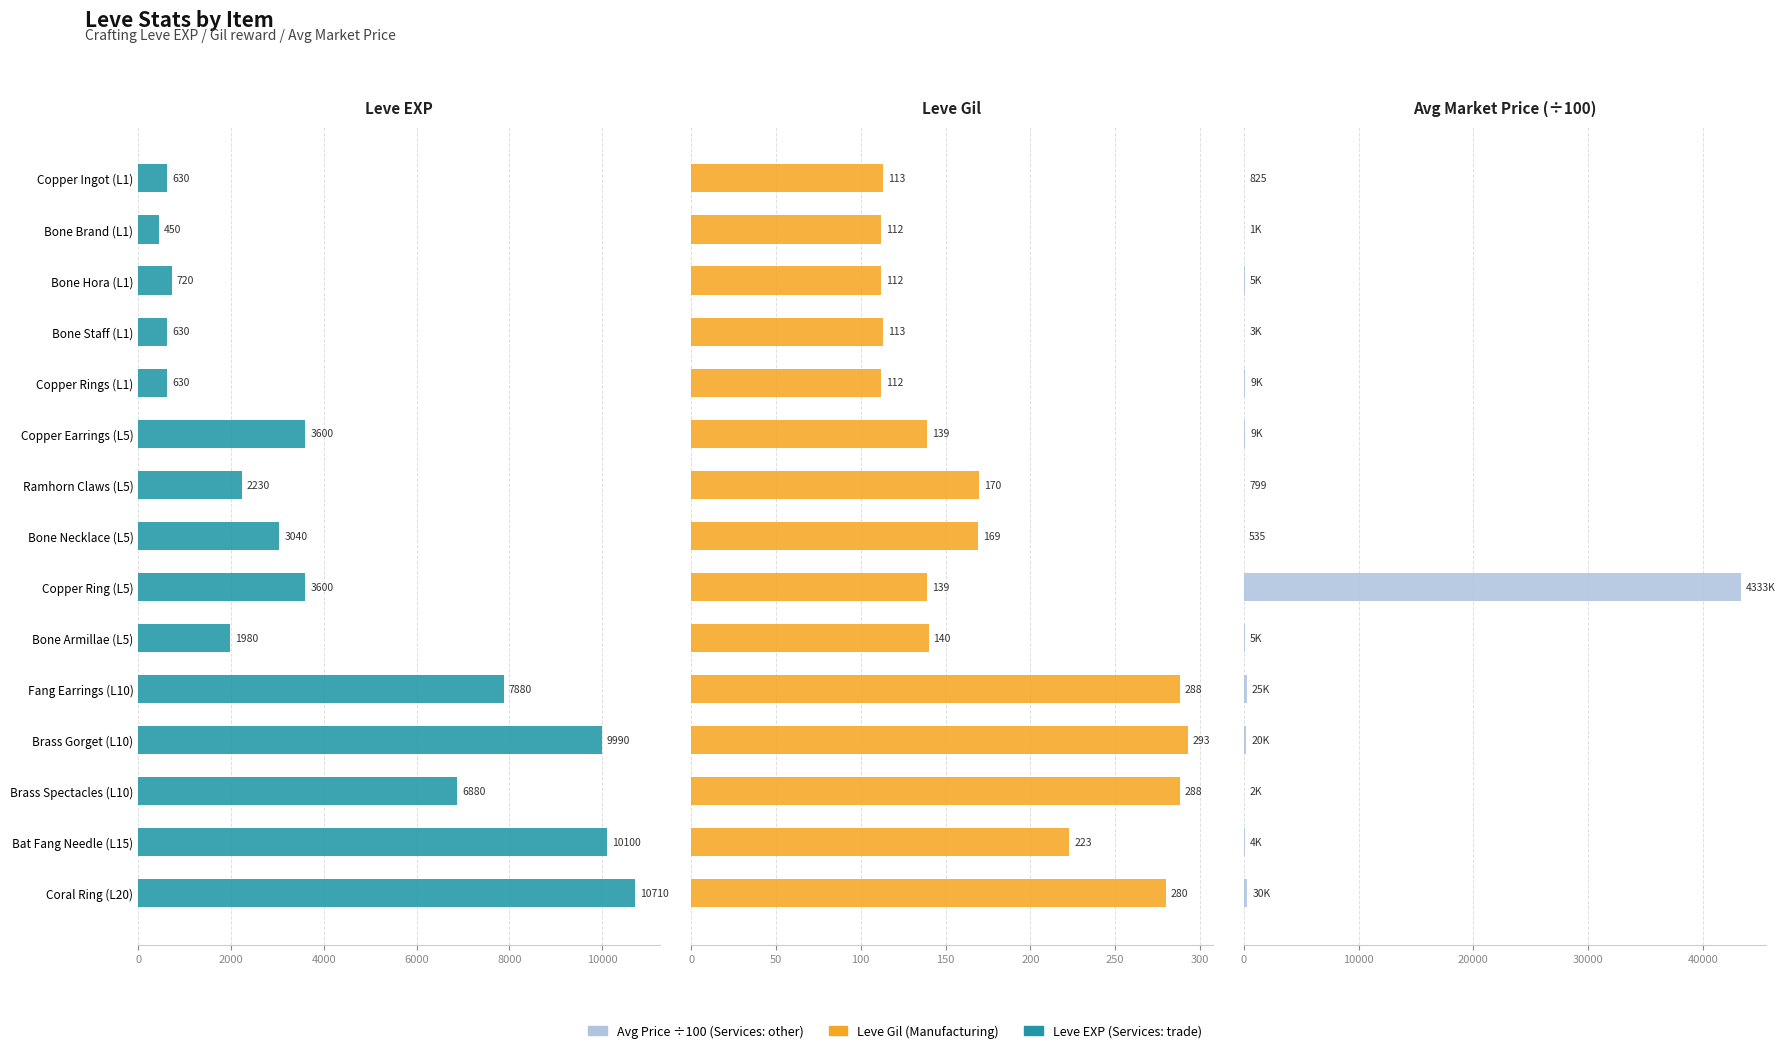

At how many categories does at least one series exceed 16938?

1